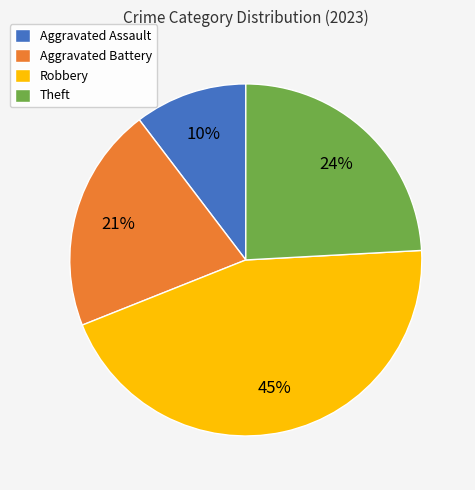

What percentage is the Robbery slice, to the nearest percent?

45%